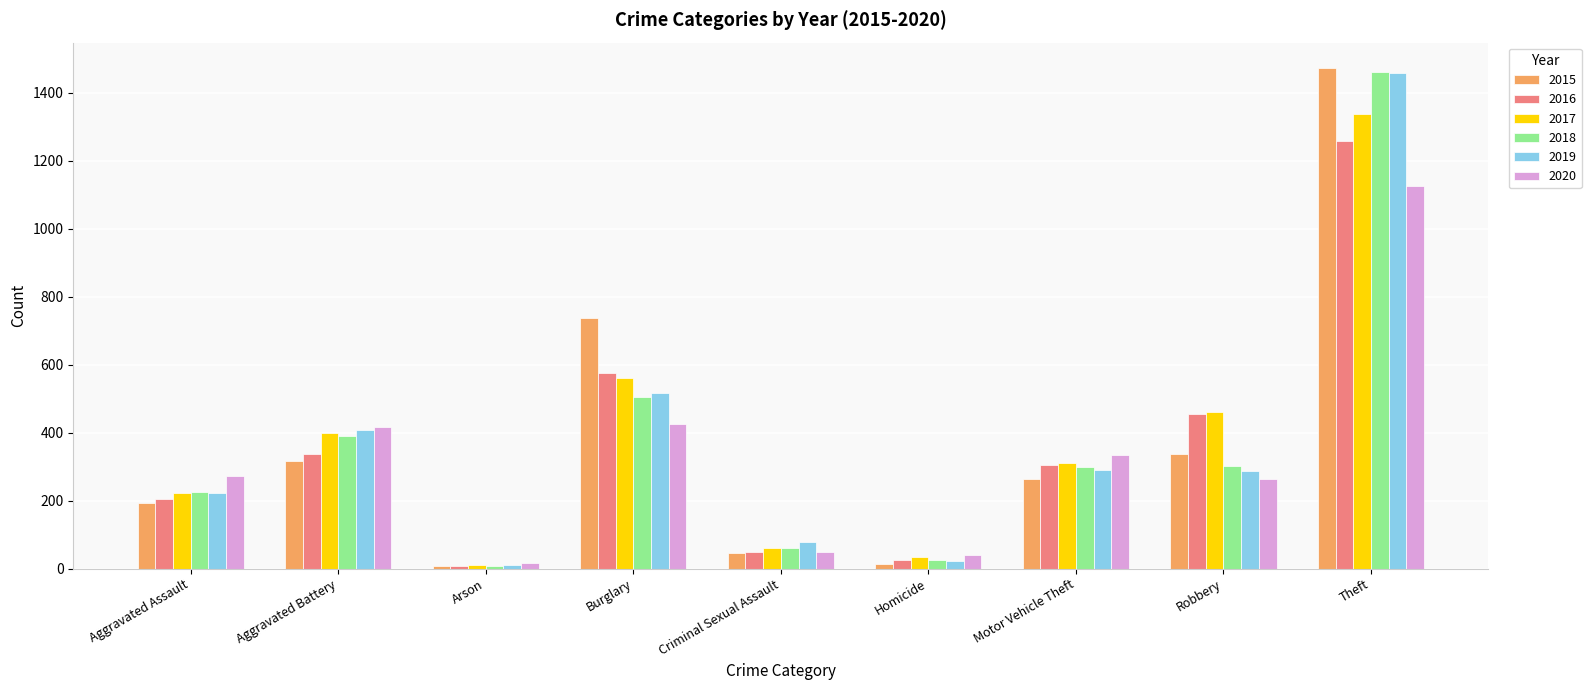

What is the value of the 2017 bar at the 4th from the left?

562